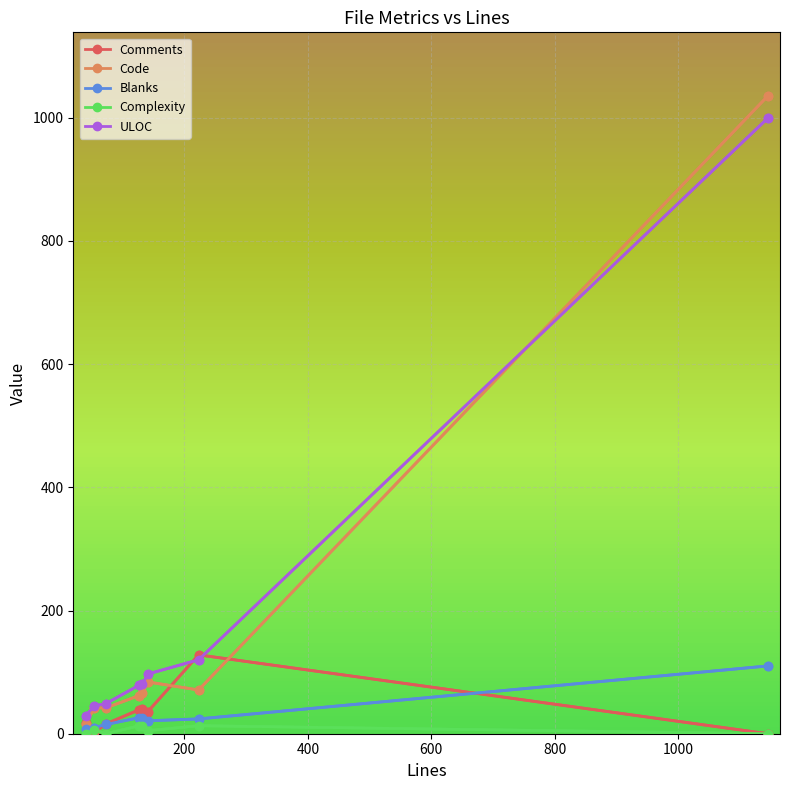

True or false: Code and ULOC cross at least once.

True